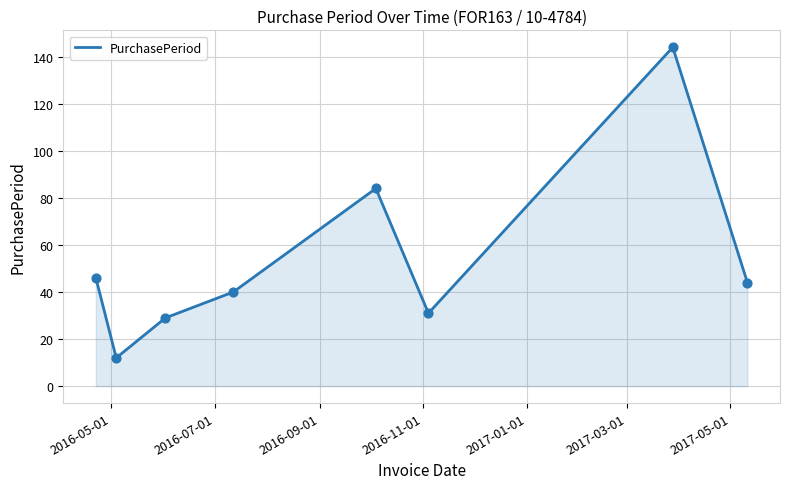

True or false: there are more than 1 points higher than both neighbors.

True